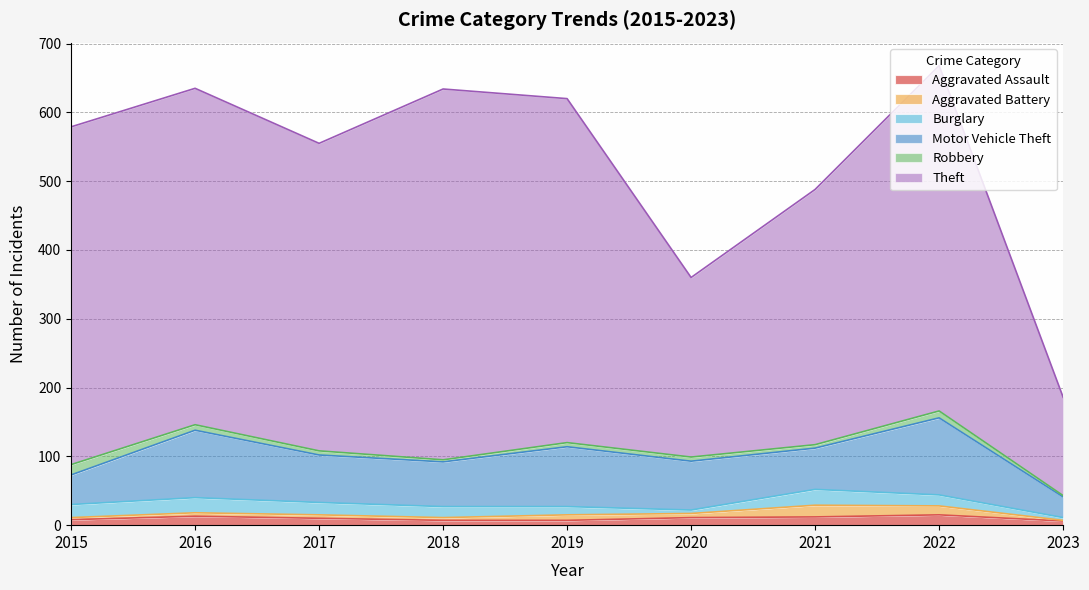

Count the number of categories in the chart.

9